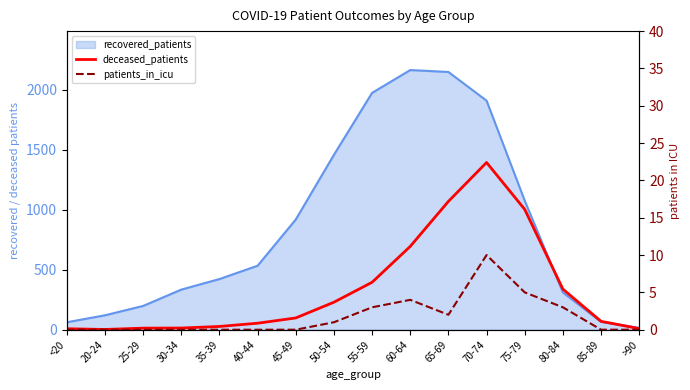

Does the chart have visible grid lines?

No